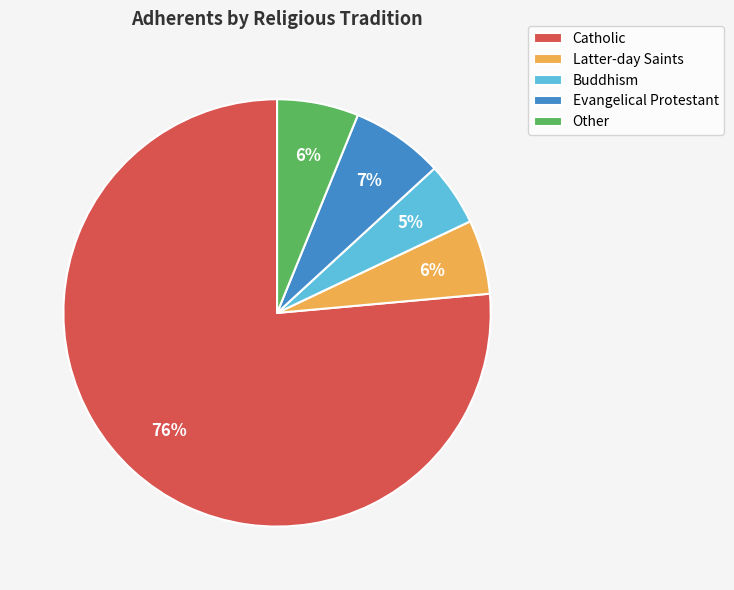

What is the ratio of the value at Catholic to the value at Evangelical Protestant?

10.9